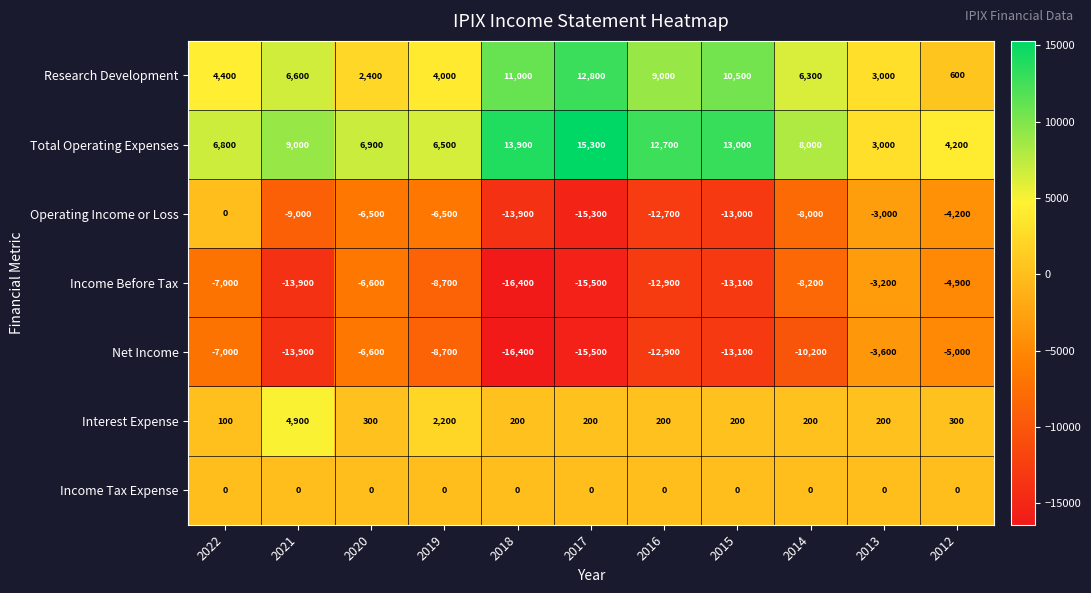

What is the smallest value displayed?

-16400